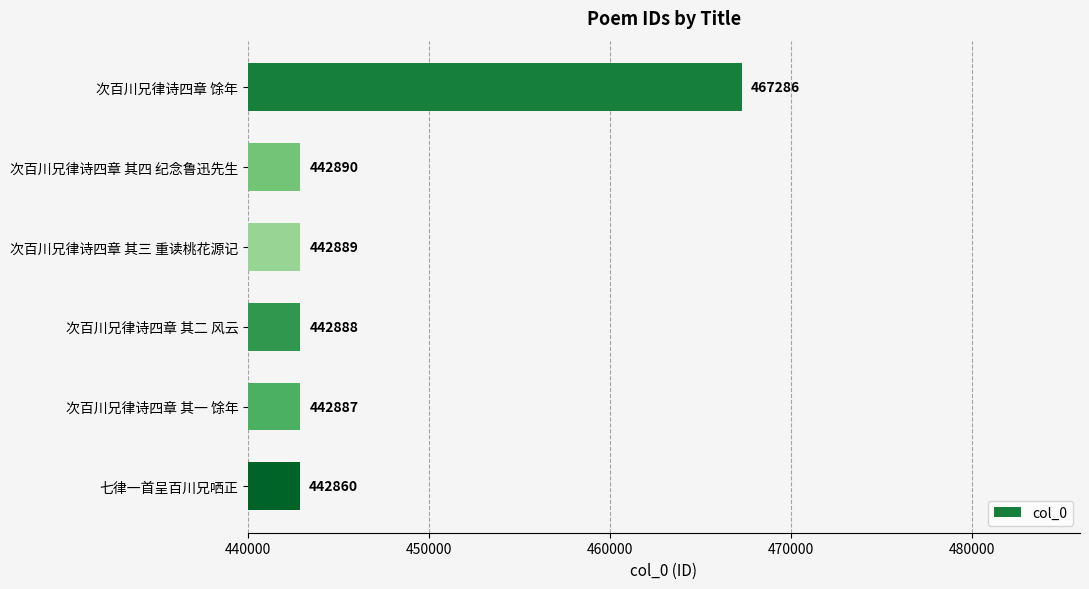

At which label is the value closest to 455073?

次百川兄律诗四章 其四 纪念鲁迅先生